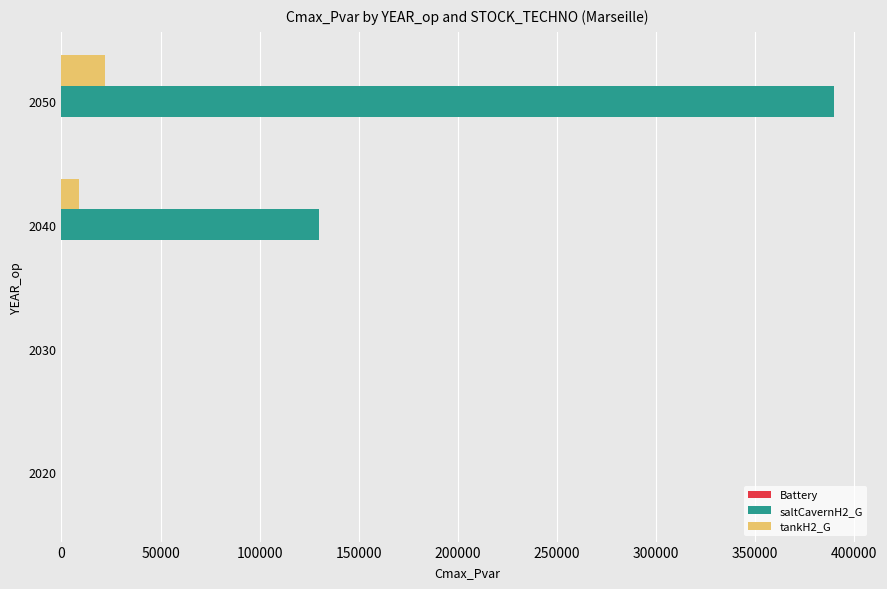

What is the sum of all tankH2_G values?

30506.2